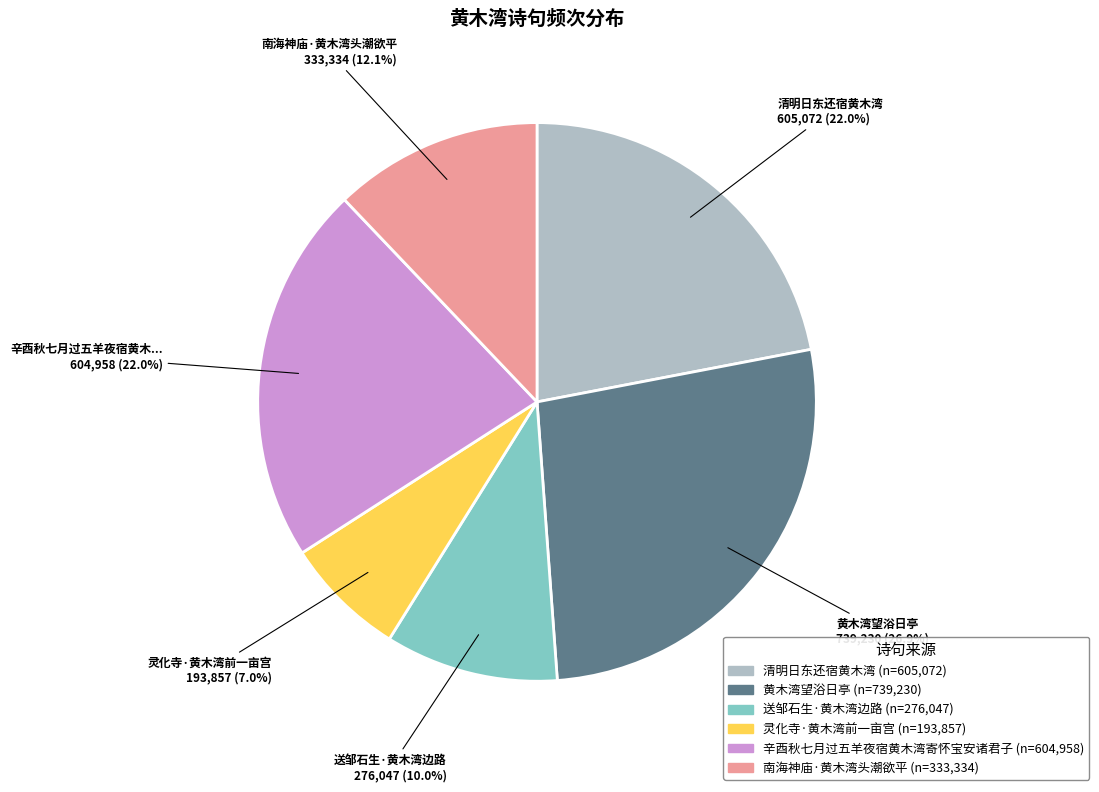

Is there a majority slice in this chart?

No